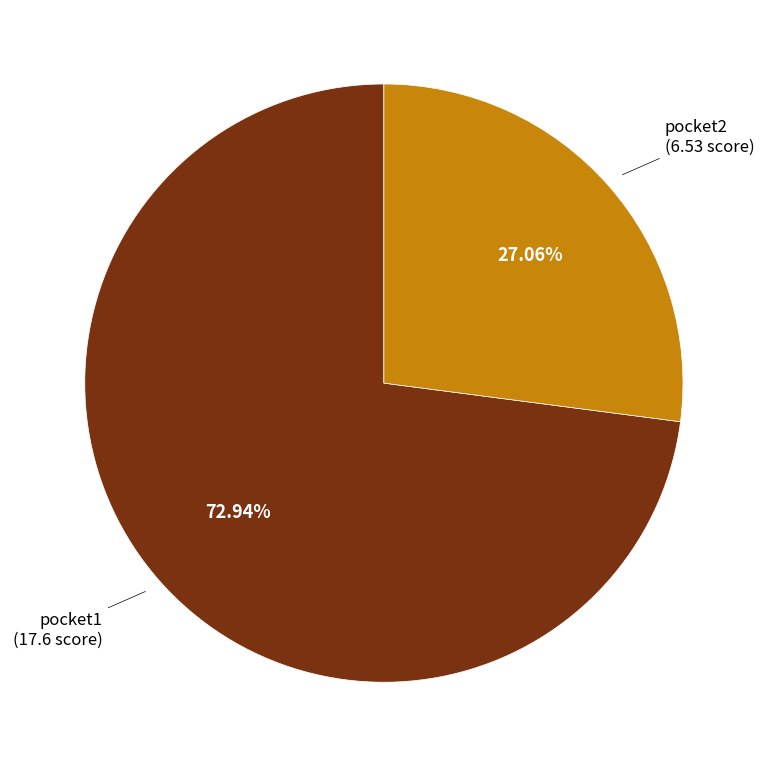

To the nearest percent, what portion does pocket2 represent?

27%